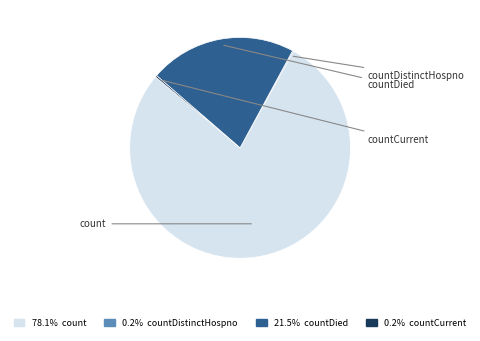

Between countDistinctHospno and countDied, which is larger?

countDied